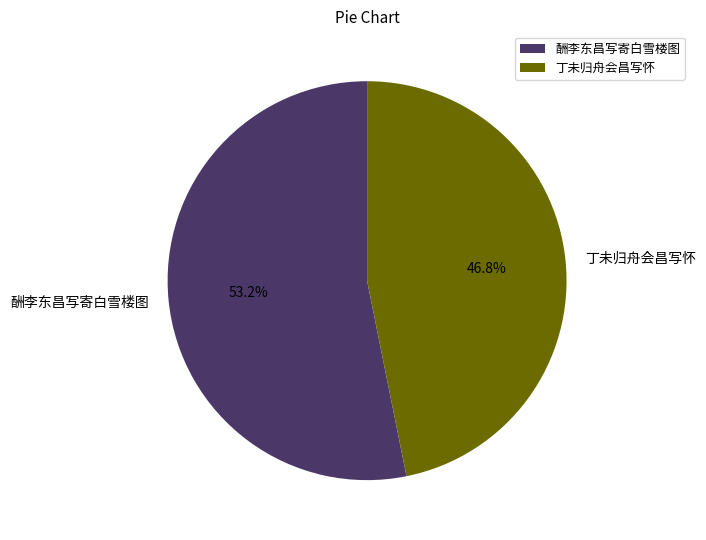

To the nearest percent, what percentage of the pie is 丁未归舟会昌写怀?

47%